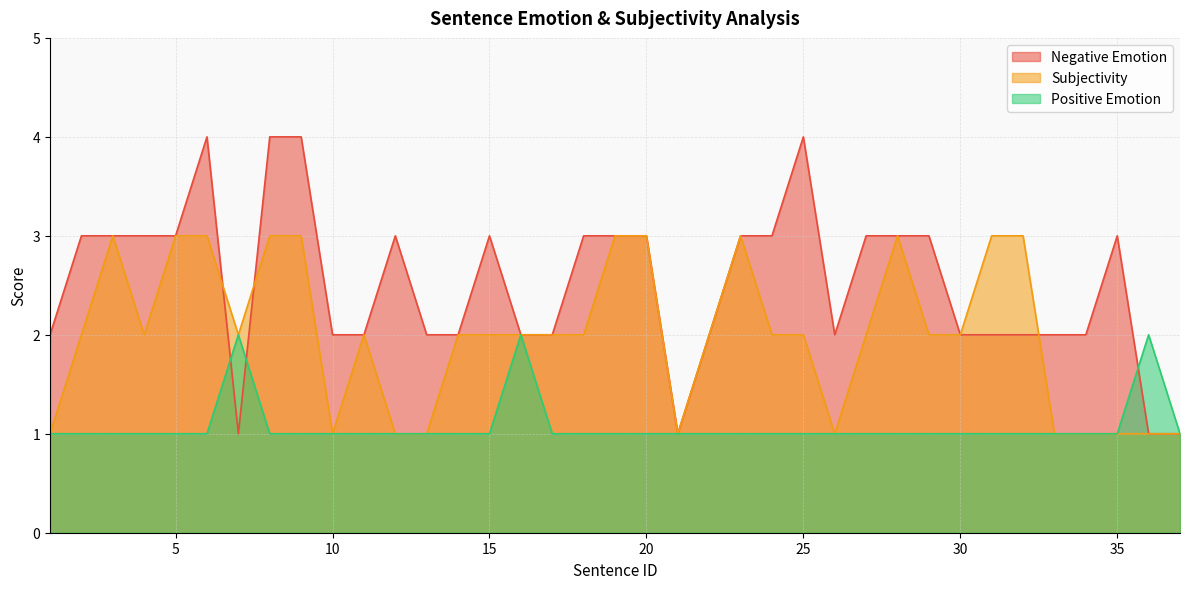

Between 7 and 30, which series saw the biggest shift?

Negative Emotion